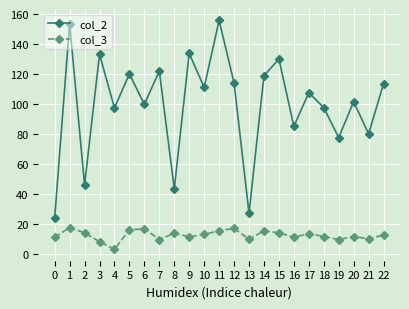

What is the average value of the col_2 series?

99.6